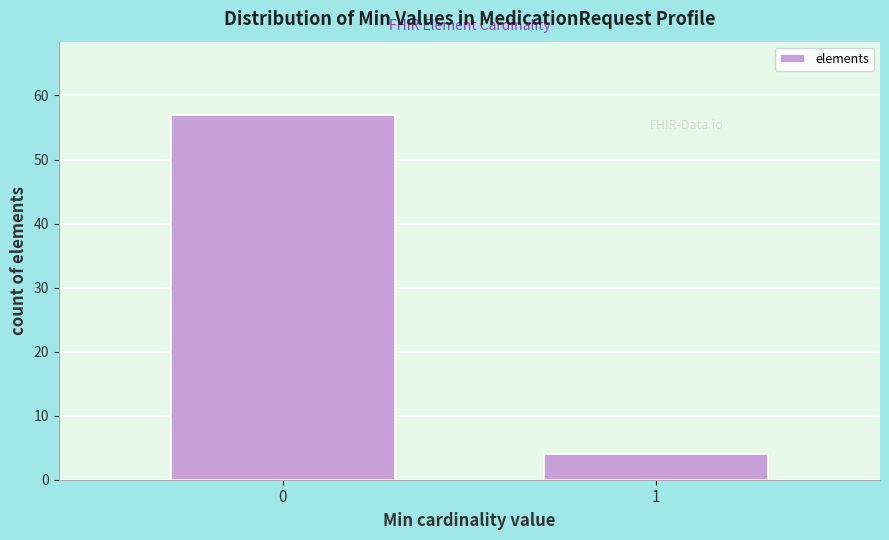

Reading right to left, extract all data points from this chart.

1=4	0=57